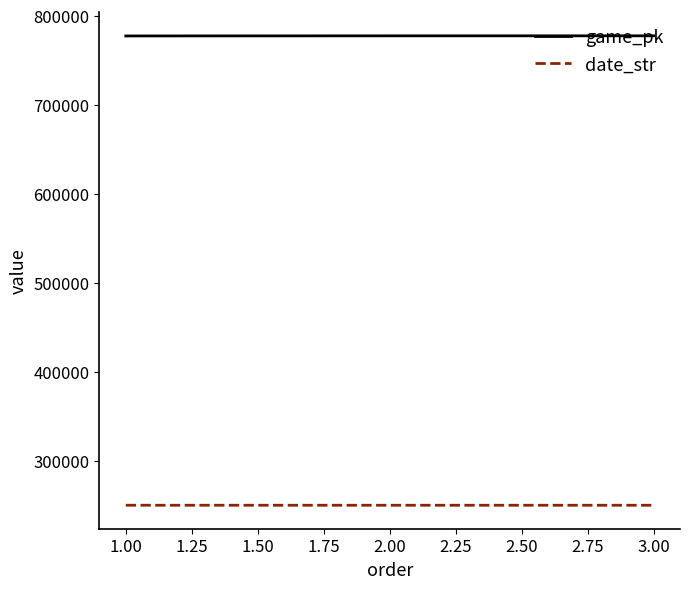

What is the average value of the date_str series?

250611